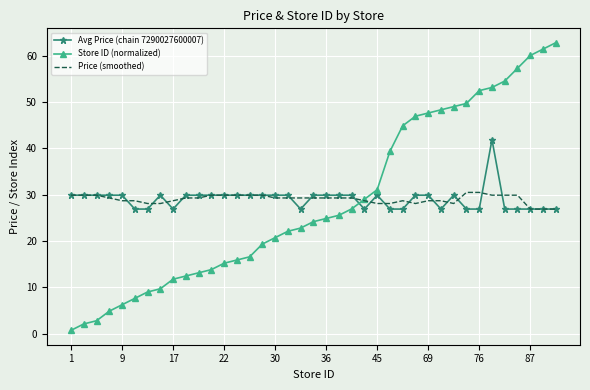

Rank the series by their maximum value, from lowest to highest.

Price (smoothed), Avg Price (chain 7290027600007), Store ID (normalized)